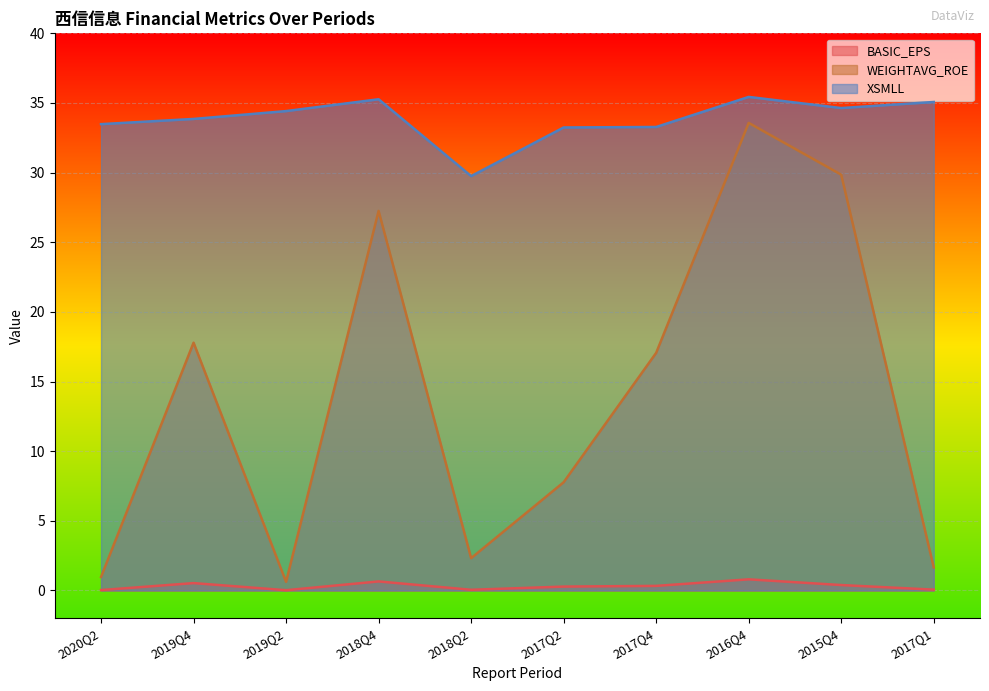

Is it true that WEIGHTAVG_ROE equals 17.8 at 2019Q4?

True